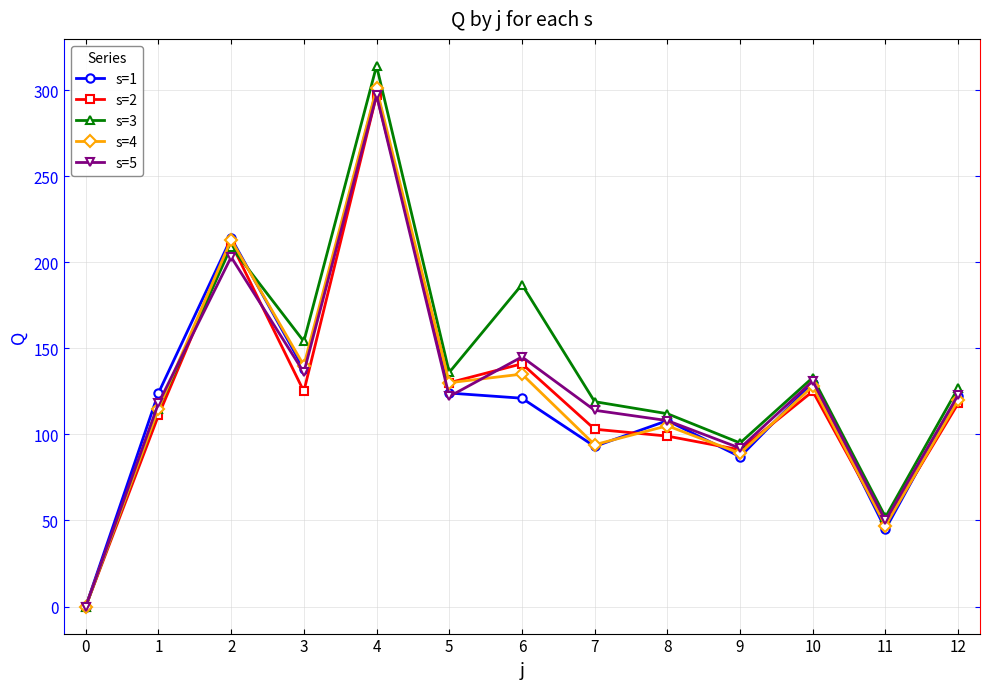

What is the value of the s=5 point at the 4th from the left?

136